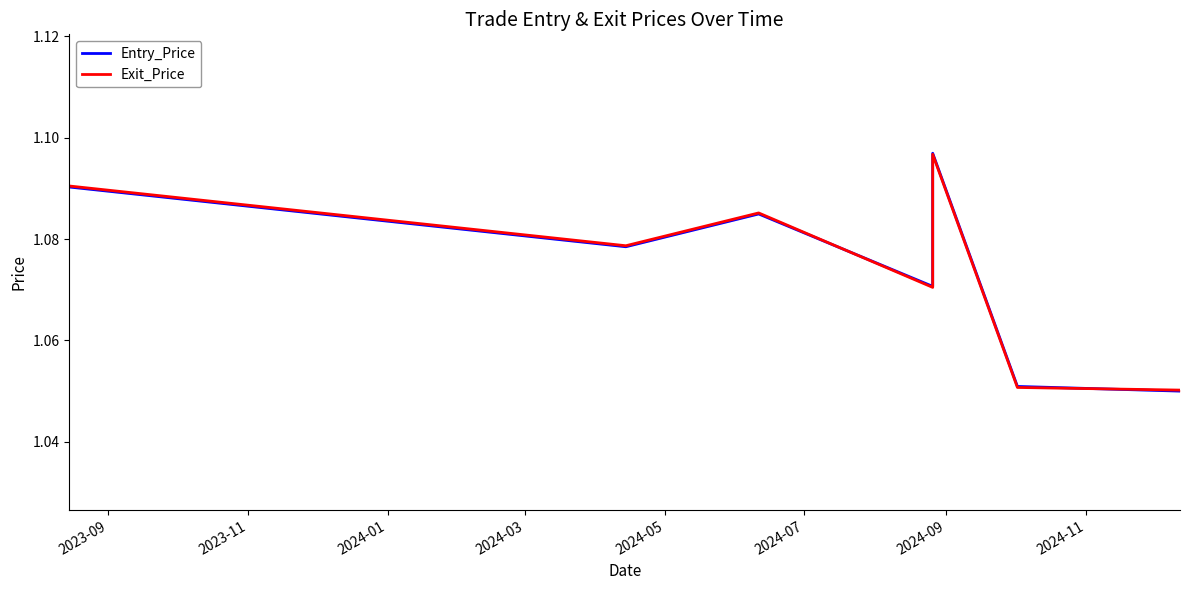

What is the sum of the Entry_Price values at 2024-09 and 2024-05?

2.1